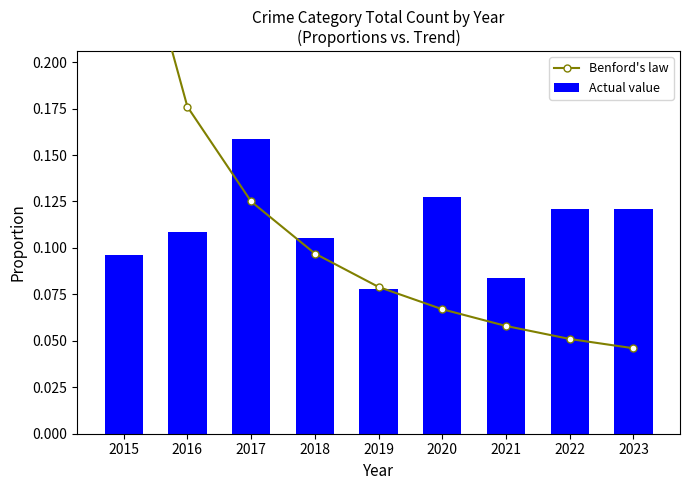

What is the sum of the Benford's law values at 2017 and 2021?

0.2